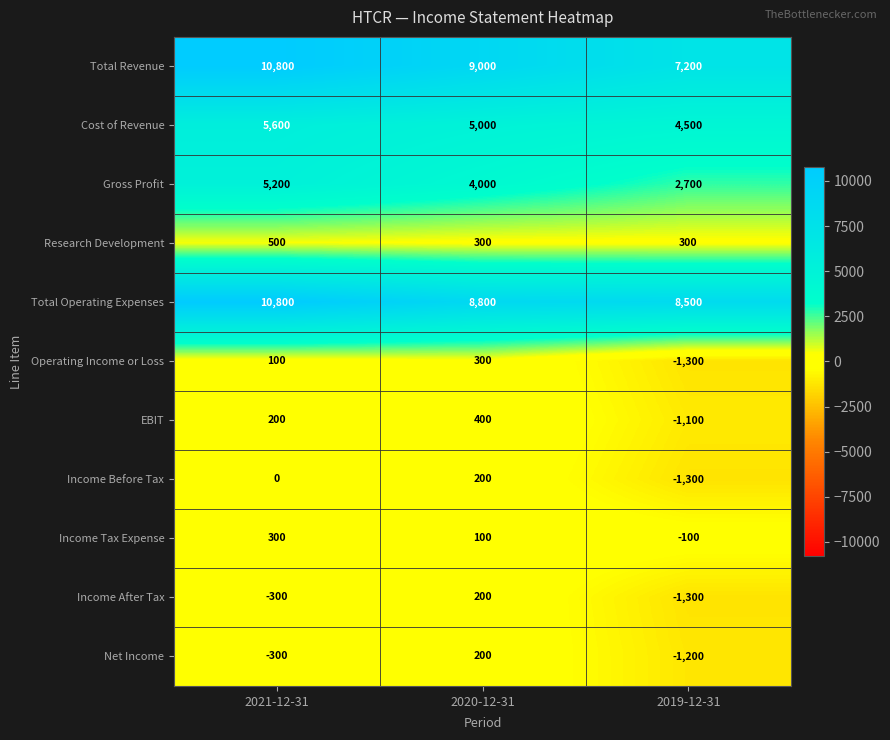

List the labels in order of Income After Tax value, smallest first.

2019-12-31, 2021-12-31, 2020-12-31